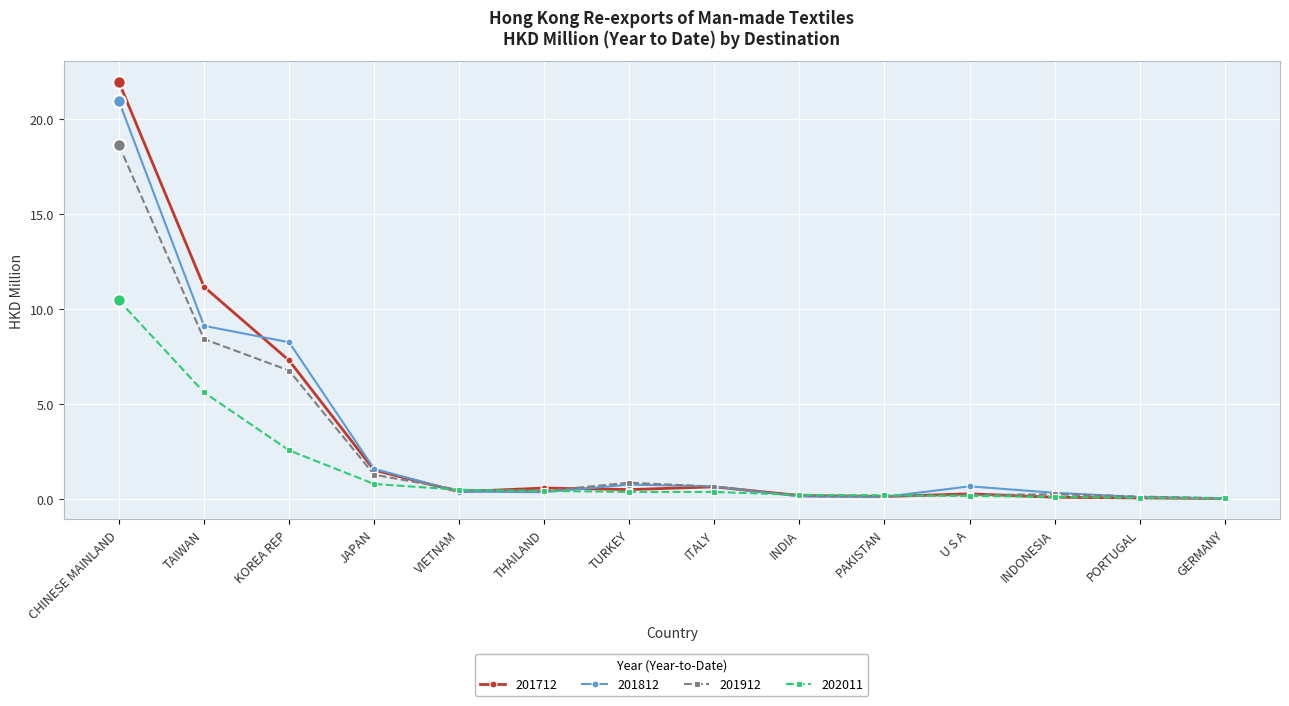

Which category has the highest value in the 202011 series?

CHINESE MAINLAND